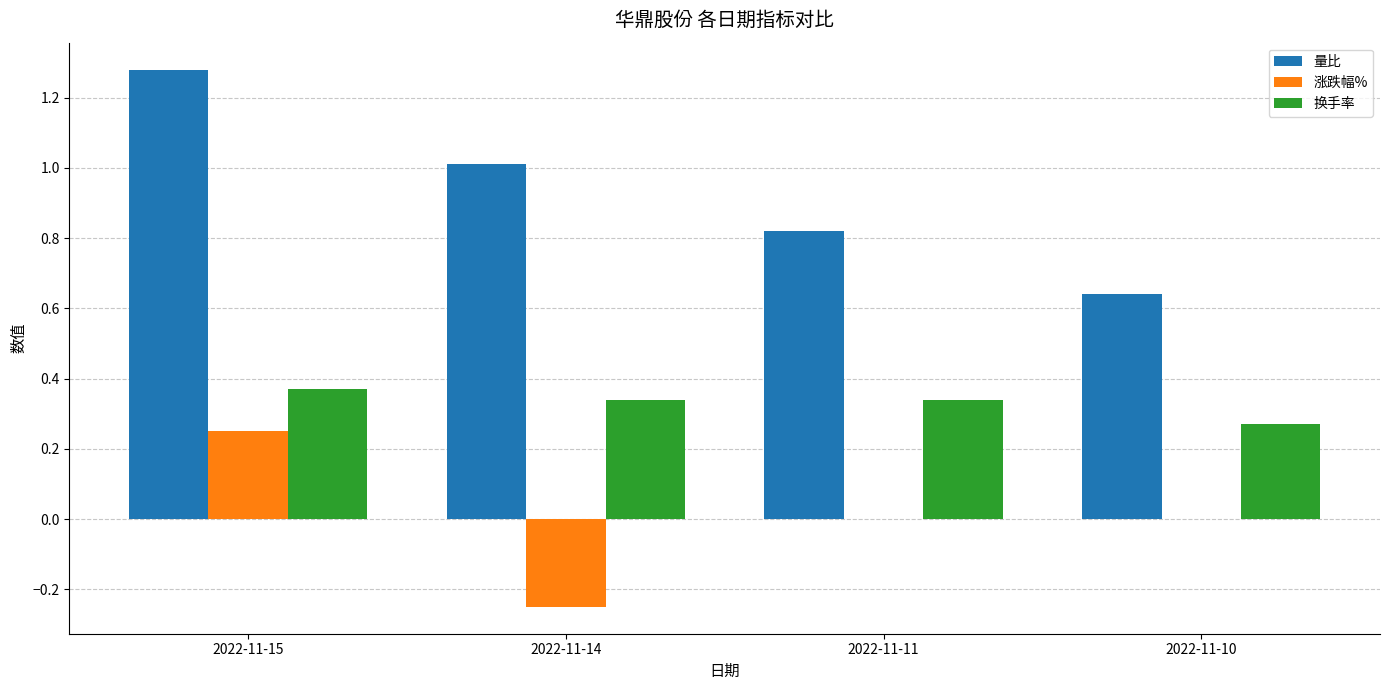

The 涨跌幅% series shows 0.0 at 2022-11-11. True or false?

True